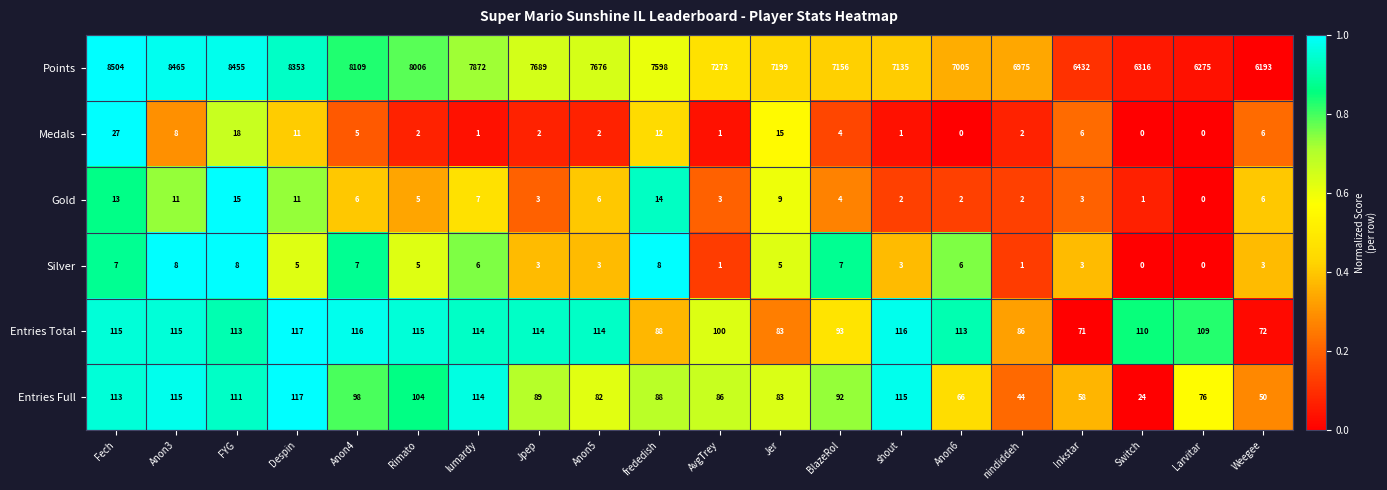

At which label does Points reach its peak?

Fech